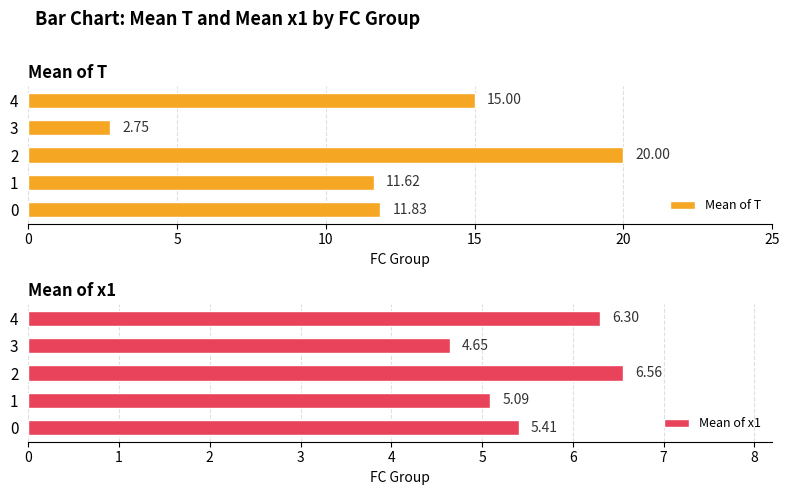

What is the difference between the second highest and second lowest values in the Mean of T series?

3.4